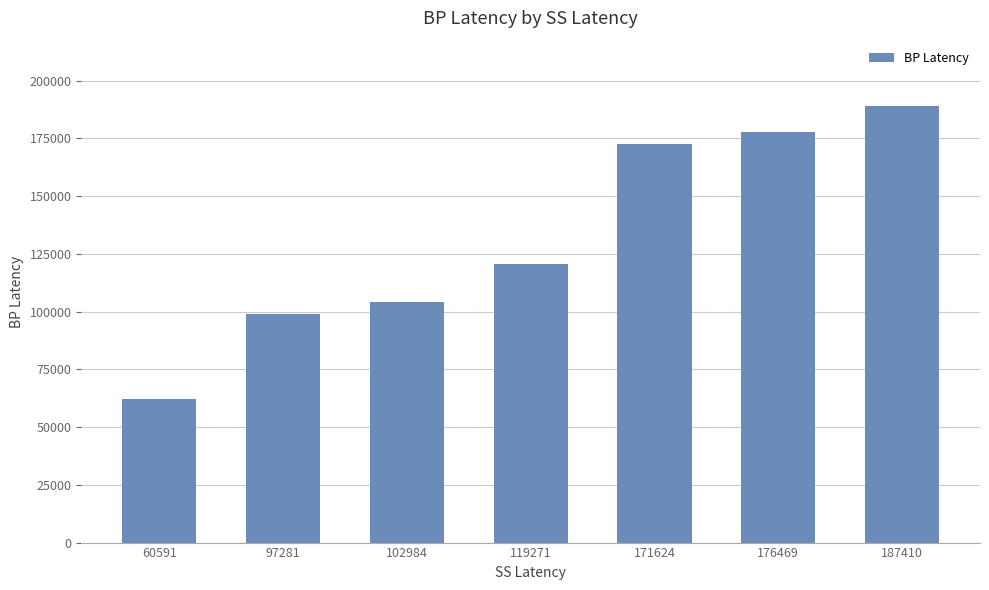

What is the difference between the maximum and second lowest values?

90072